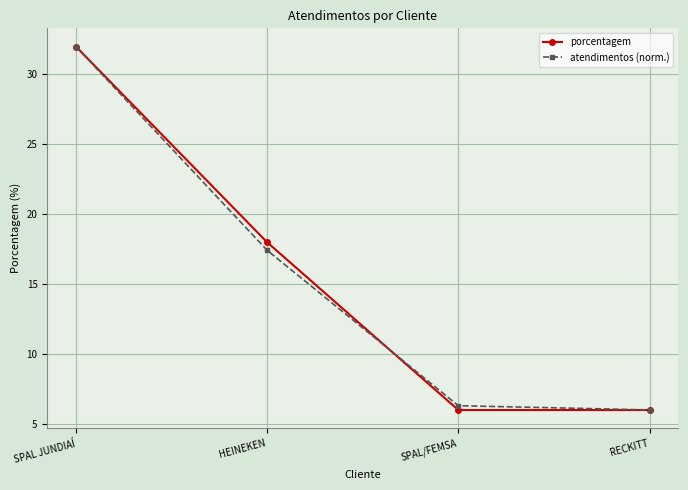

How many porcentagem values are between 6 and 32?

4